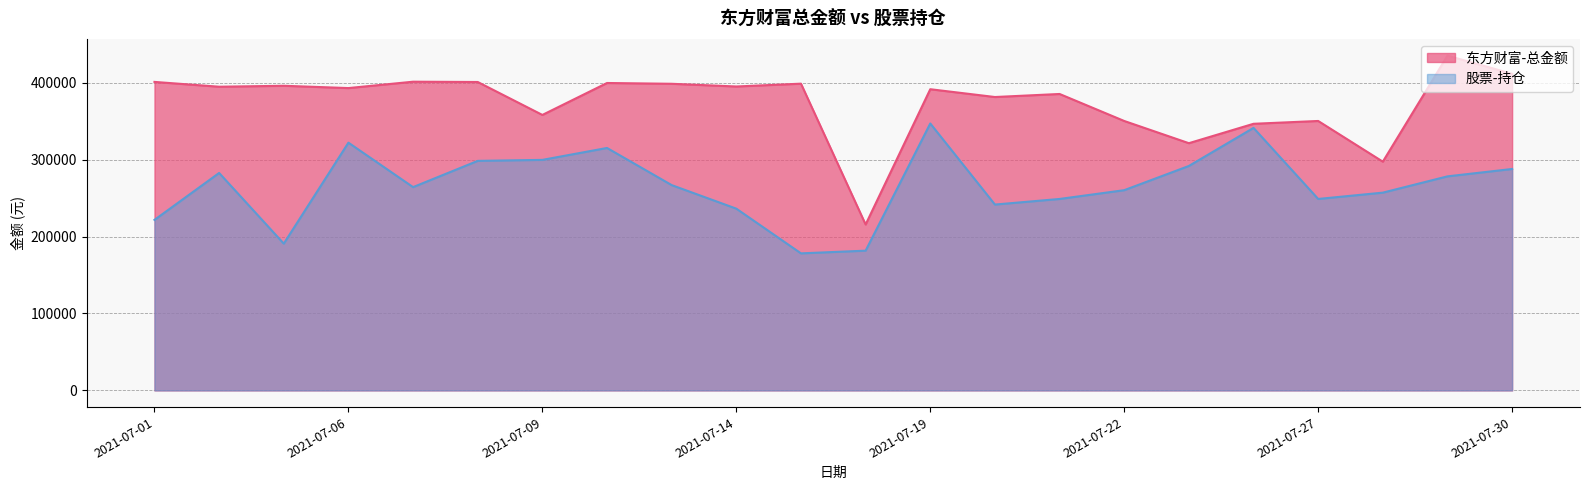

Does the chart have visible grid lines?

Yes